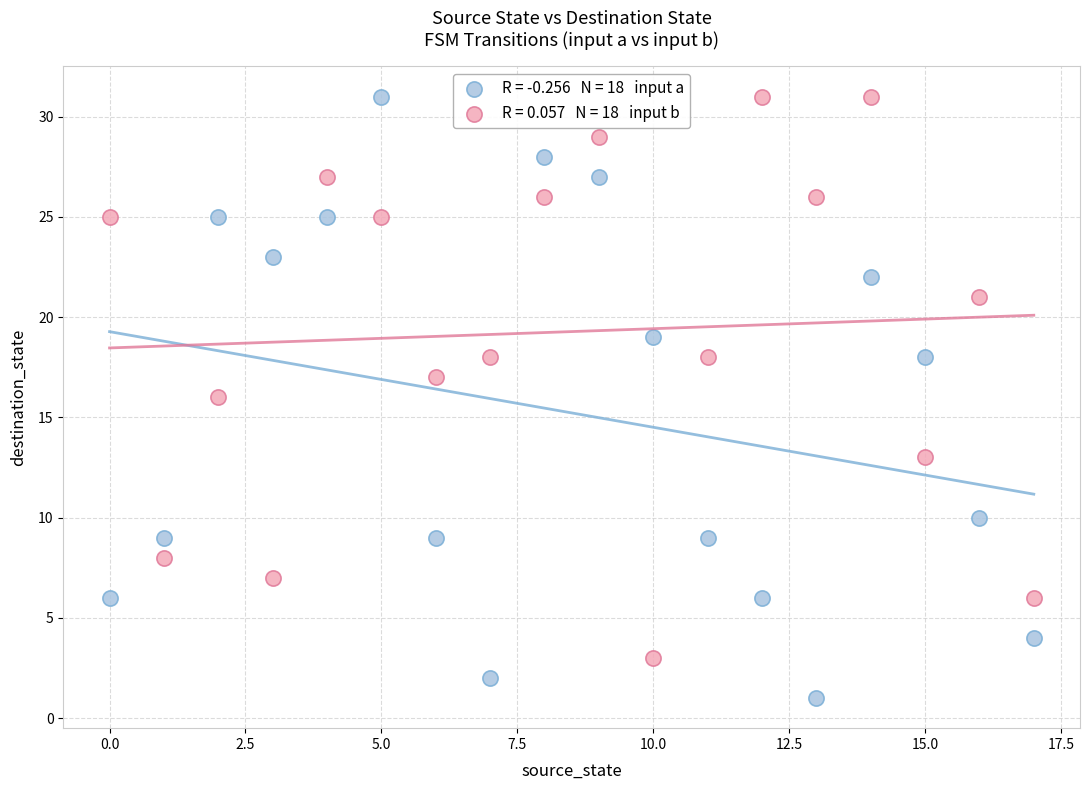

Across all data points, what is the range of Y values (max minus min)?

30